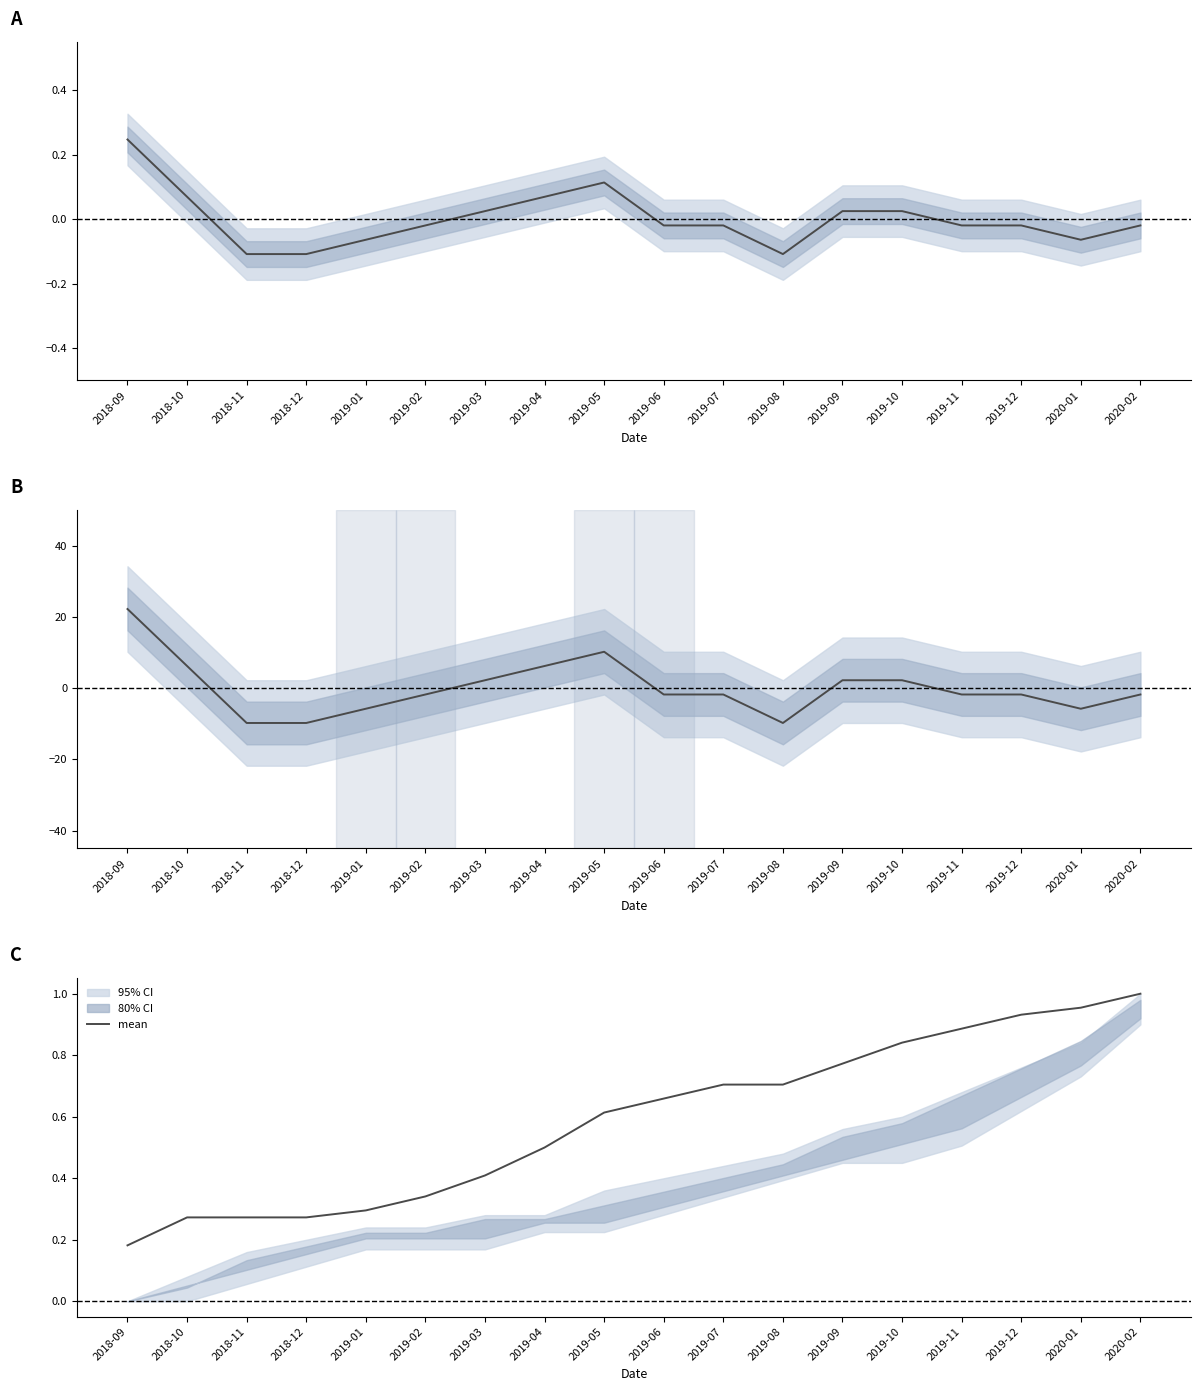

What is the difference between the values at 2019-11 and 2018-11?

0.6